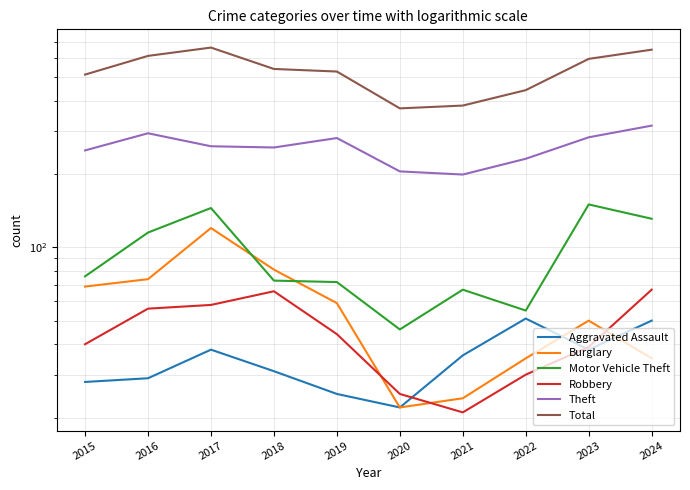

Rank the series at 2017 from lowest to highest value.

Aggravated Assault, Robbery, Burglary, Motor Vehicle Theft, Theft, Total